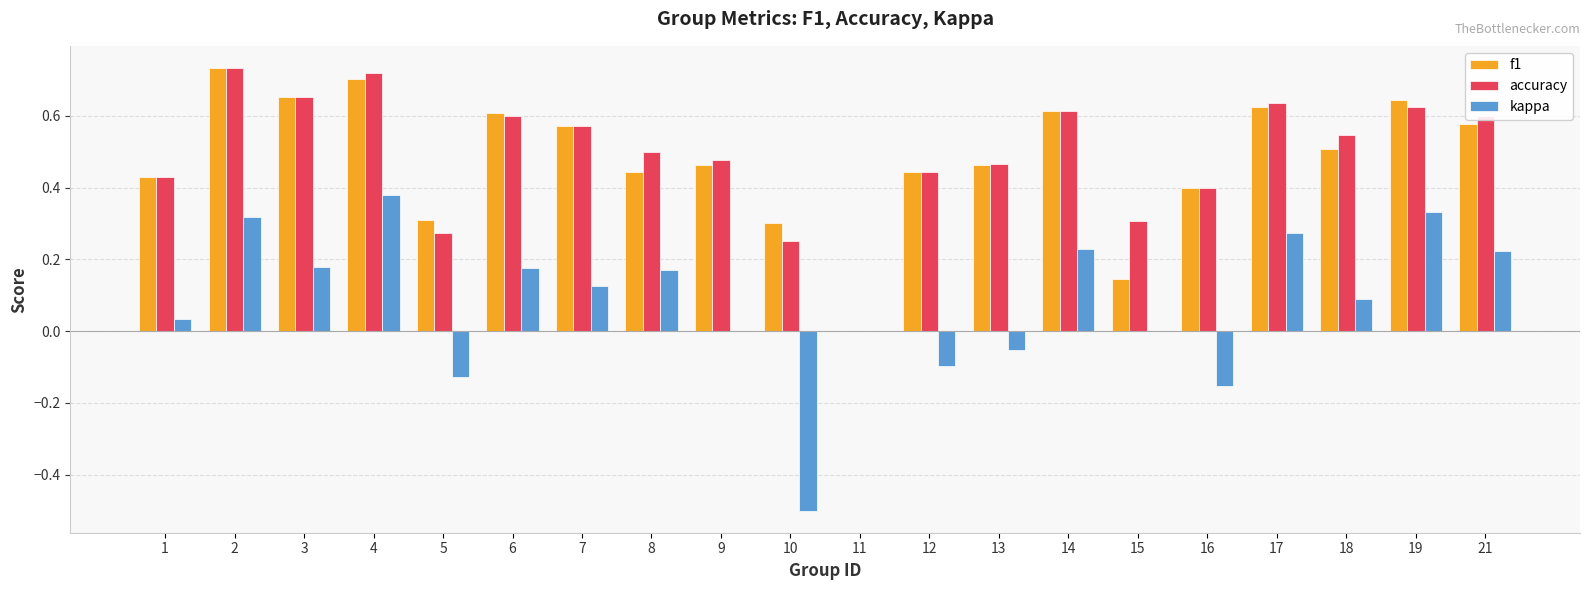

Which series has the largest range (max minus min)?

kappa